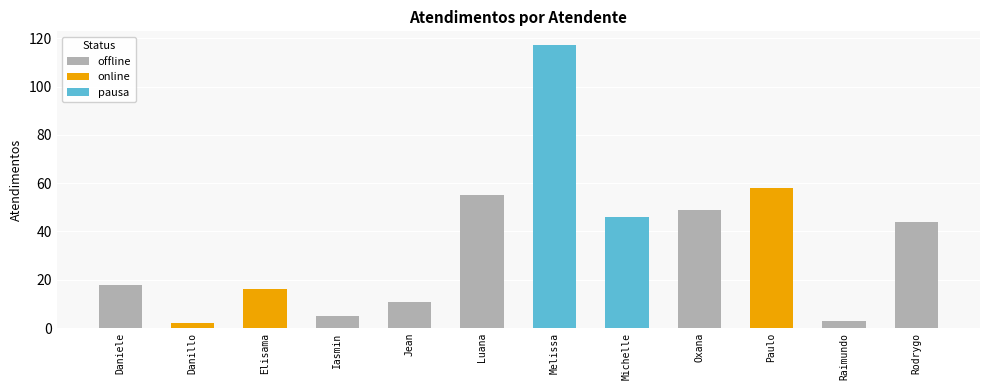

What is the difference between the maximum and minimum values?

115